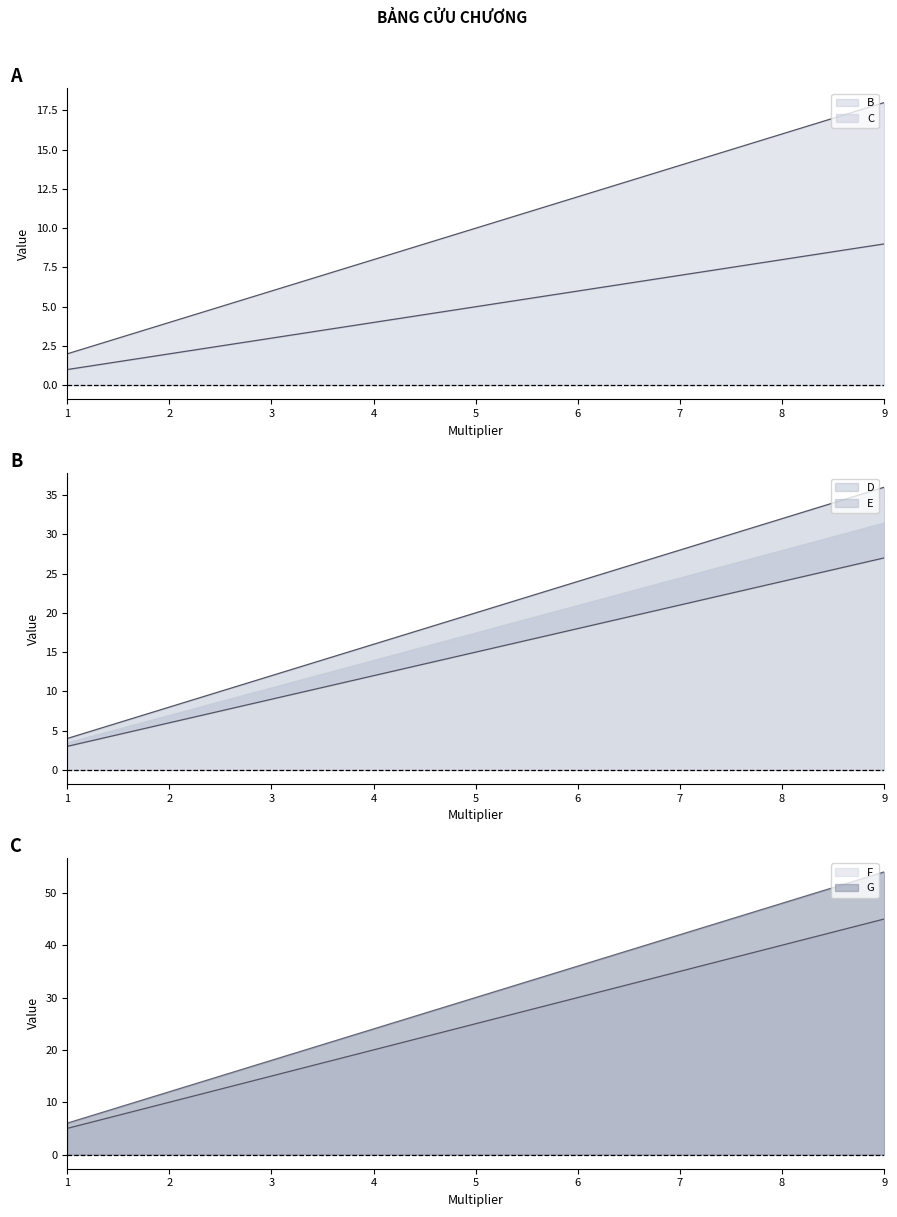

What is the difference between the G values at 4 and 2?

12